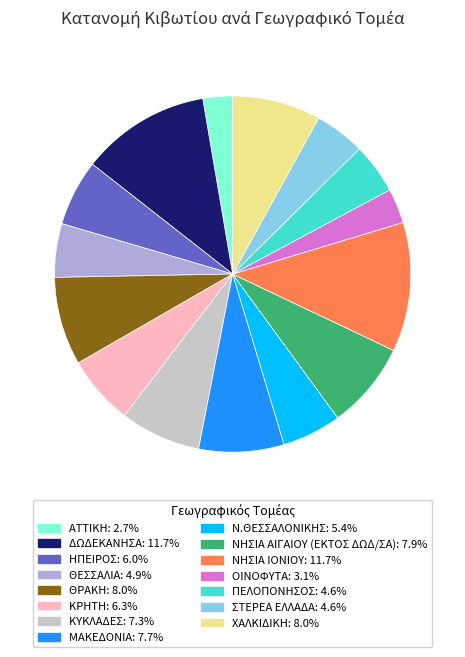

Does ΟΙΝΟΦΥΤΑ account for over 50% of the chart?

No